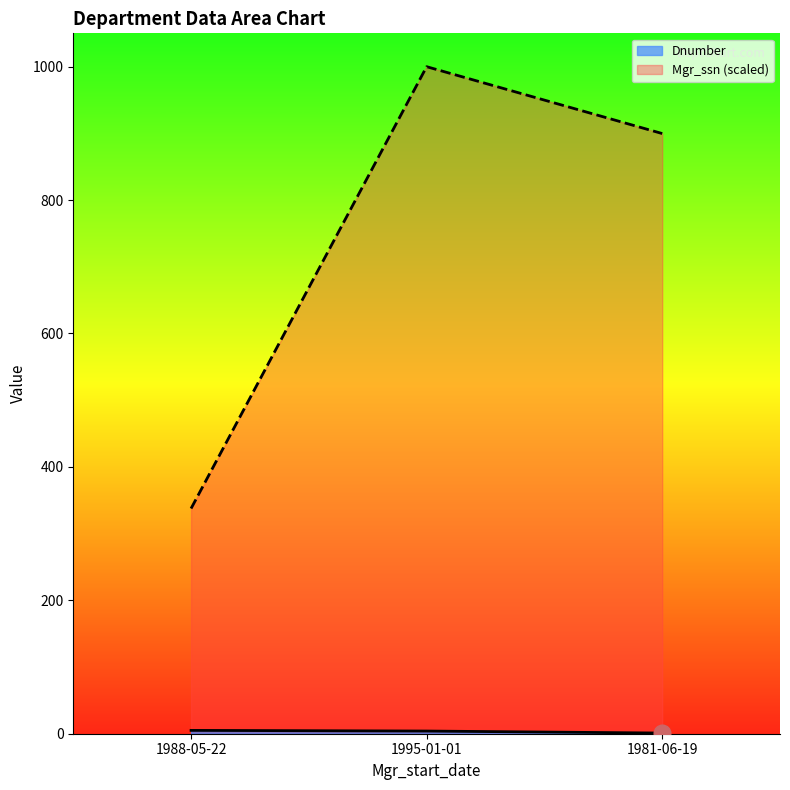

The Dnumber series shows 4.0 at 1995-01-01. True or false?

True